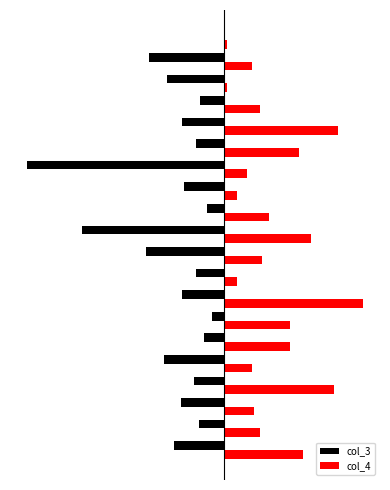

What are all the series names shown in the legend?

col_3, col_4